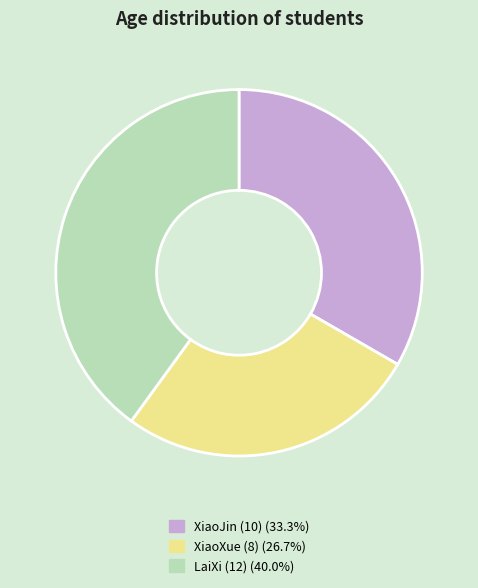

Is there a majority slice in this chart?

No